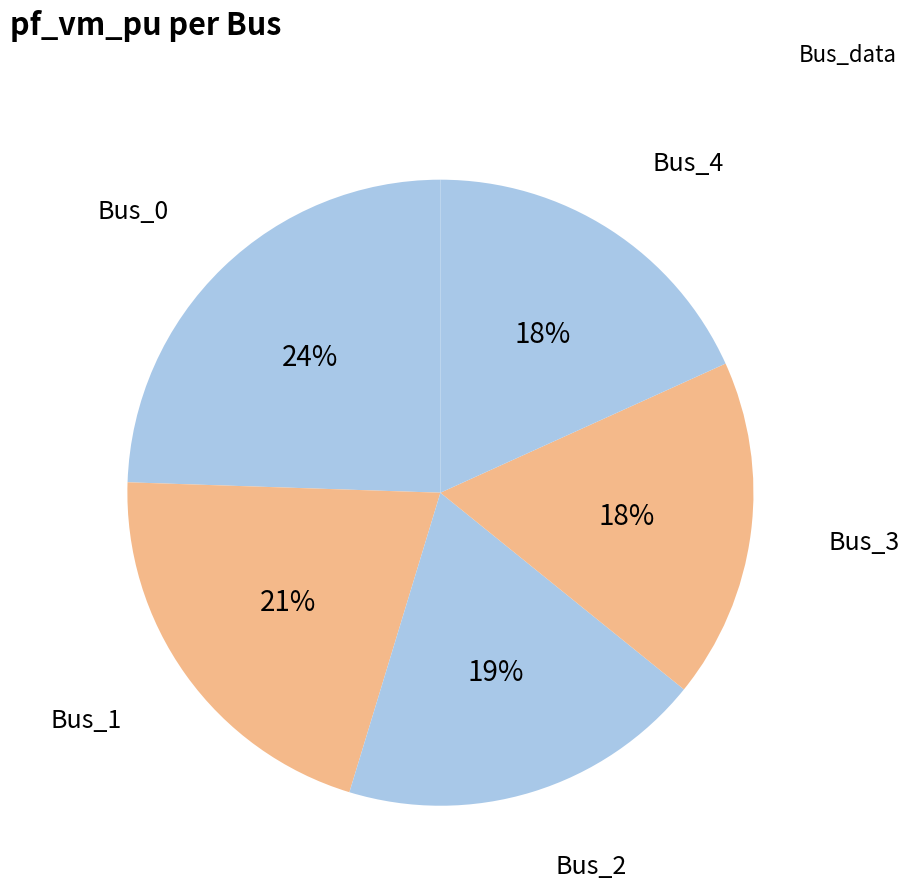

To the nearest percent, what percentage of the pie is Bus_0?

24%